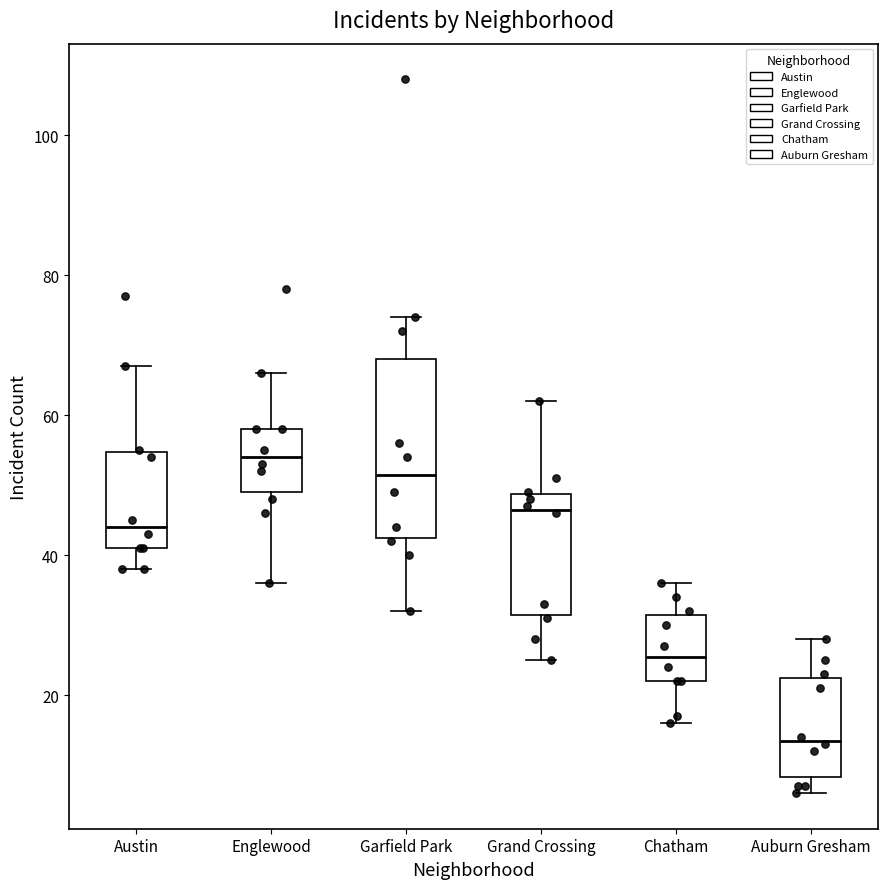

Which box has the lowest median line?

Auburn Gresham